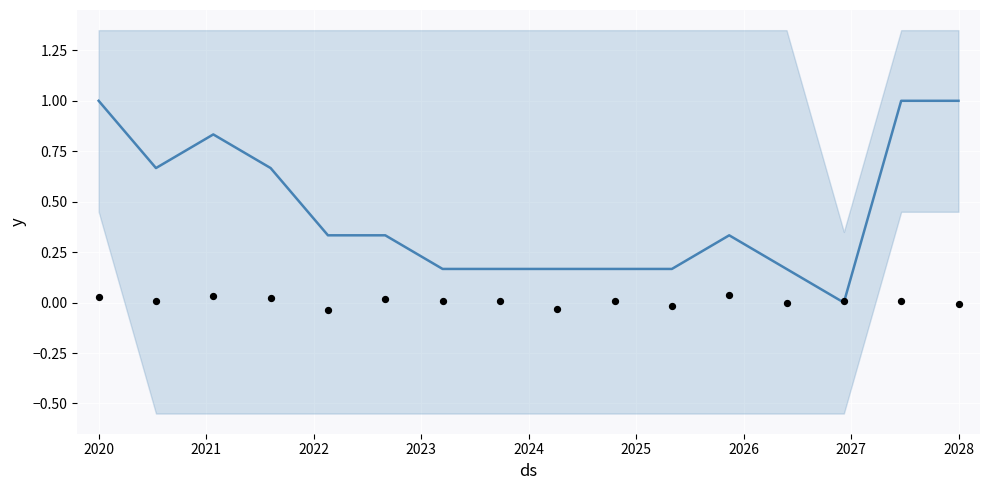

Which series has the largest total across all categories?

mean